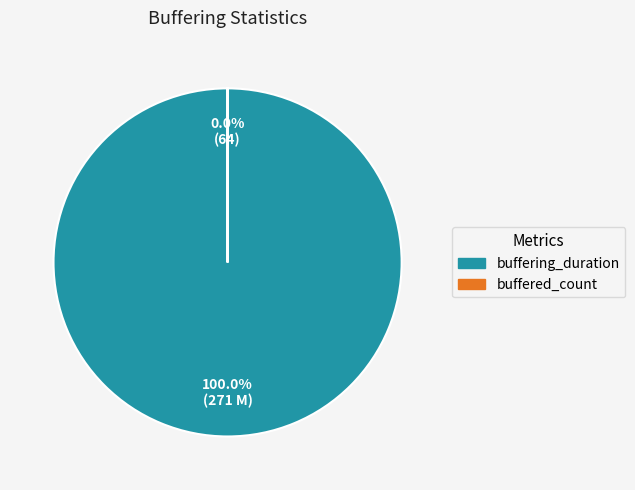

Do buffered_count and buffering_duration together represent more than half of the pie?

Yes